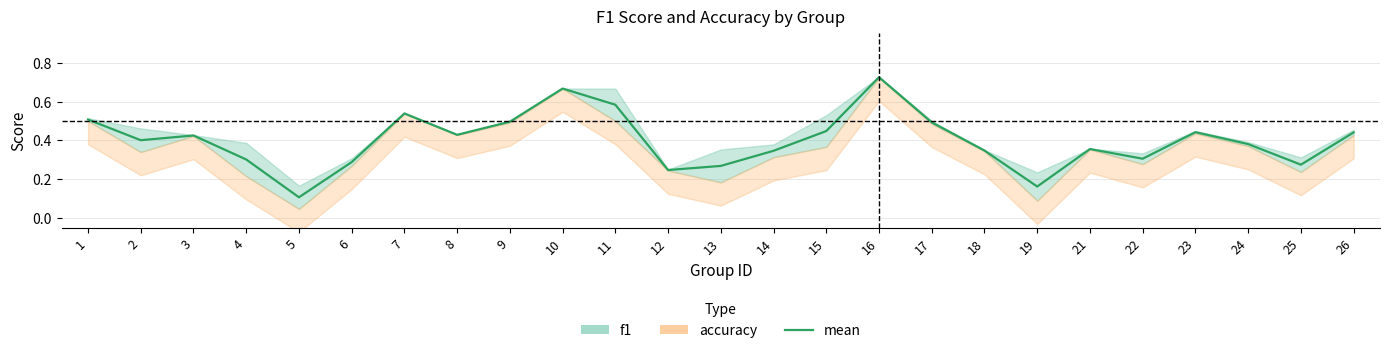

True or false: the data shows 0.2 at 14.

False